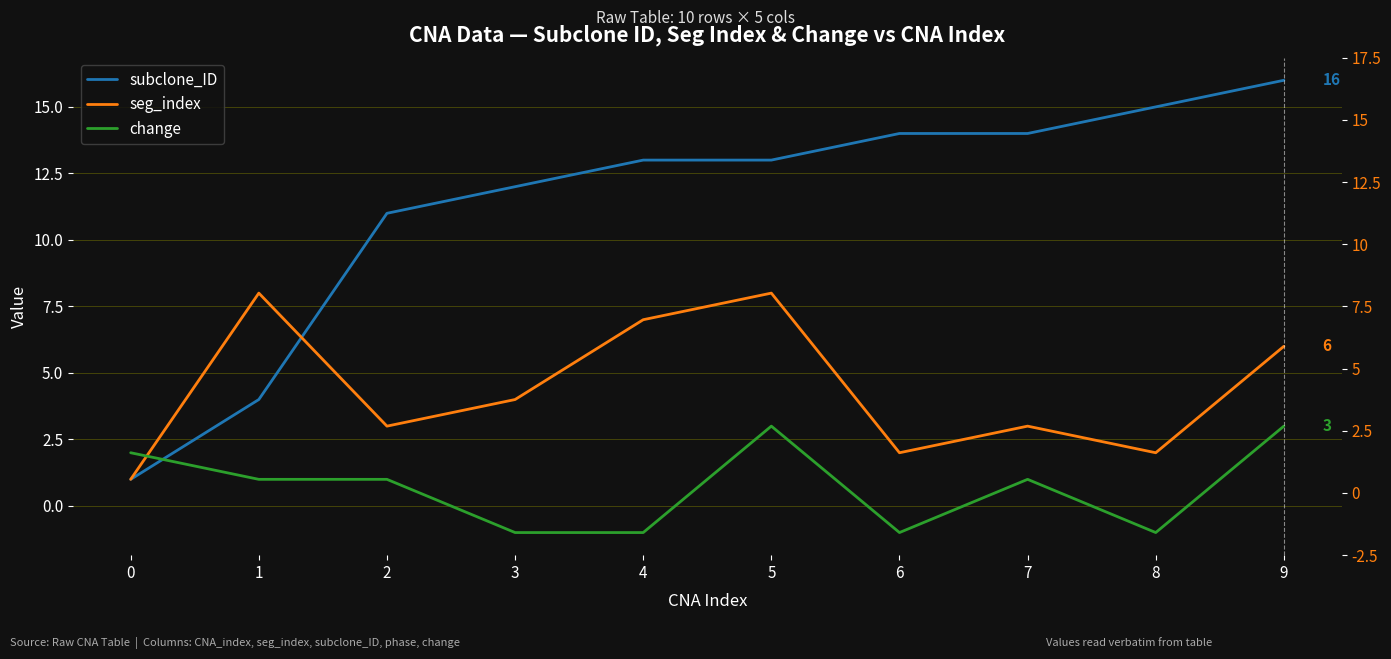

Where is the first local minimum for change?

6